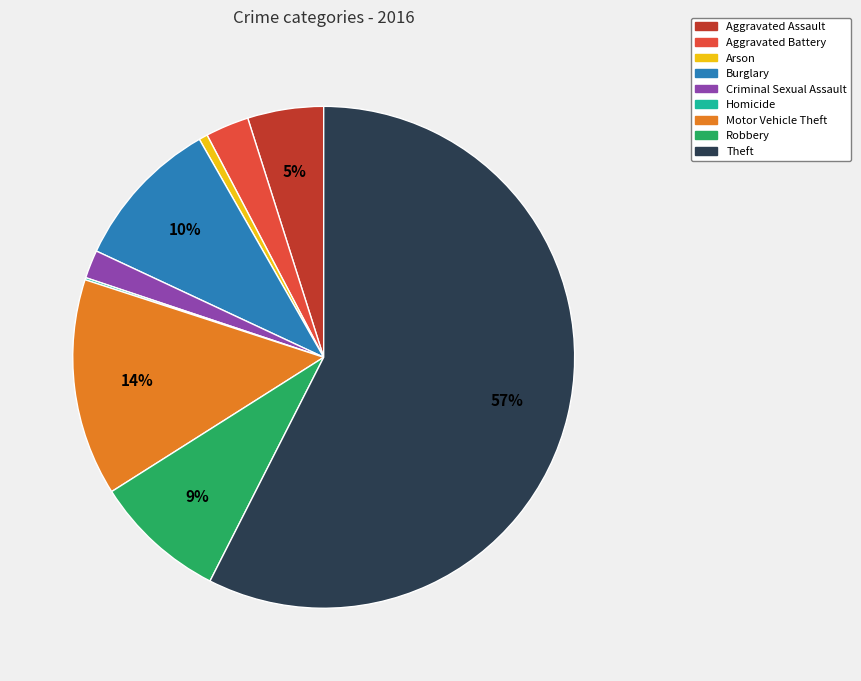

To the nearest percent, what portion does Aggravated Assault represent?

5%